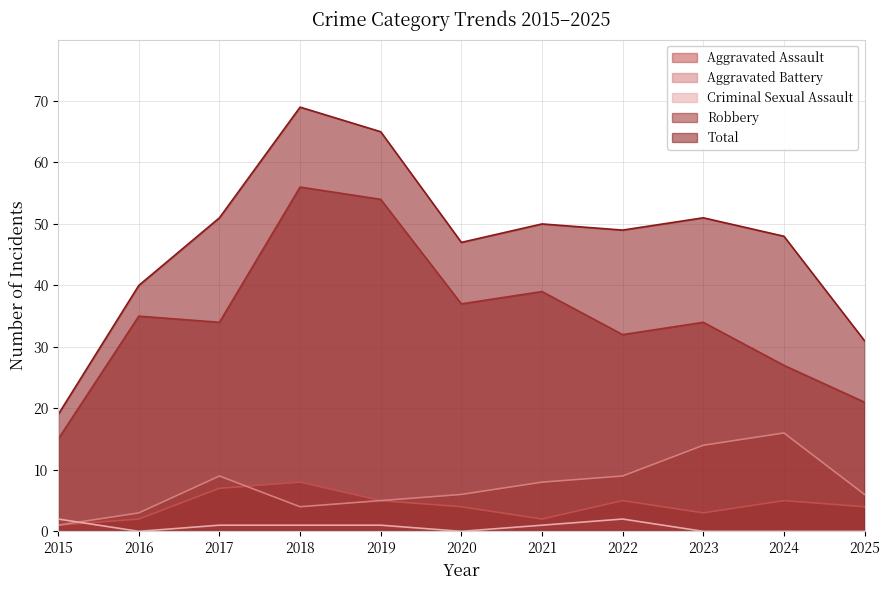

How many Aggravated Assault values are between 2 and 5?

8